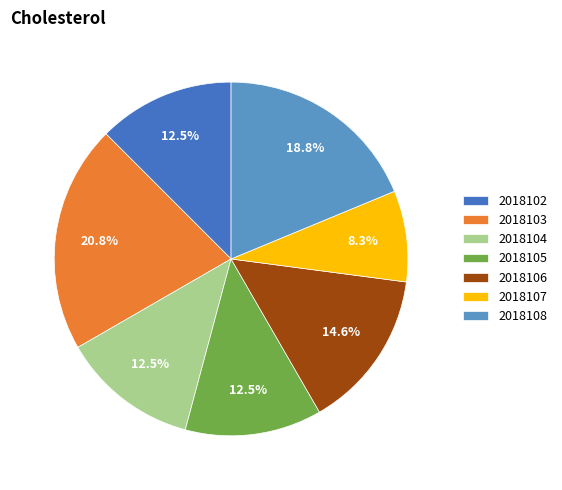

True or false: 2018107 accounts for 8% of the total.

True